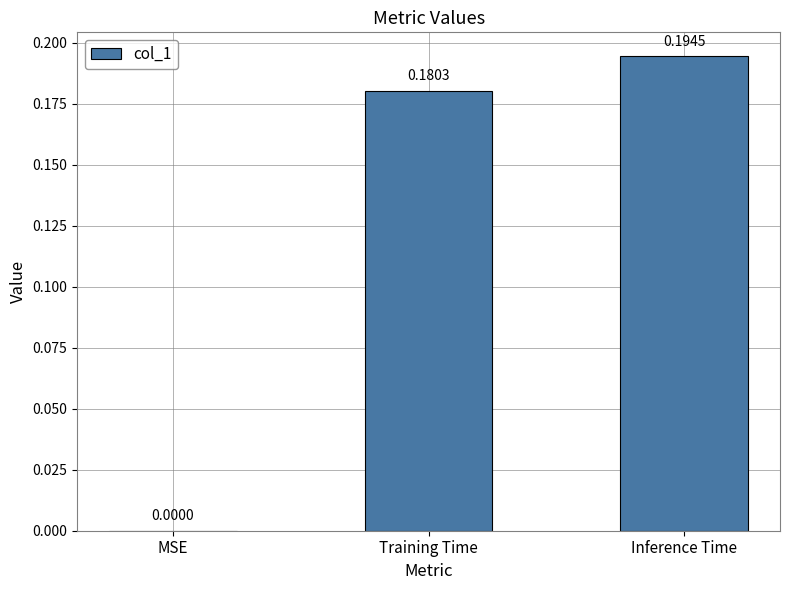

How many positive values are there?

2